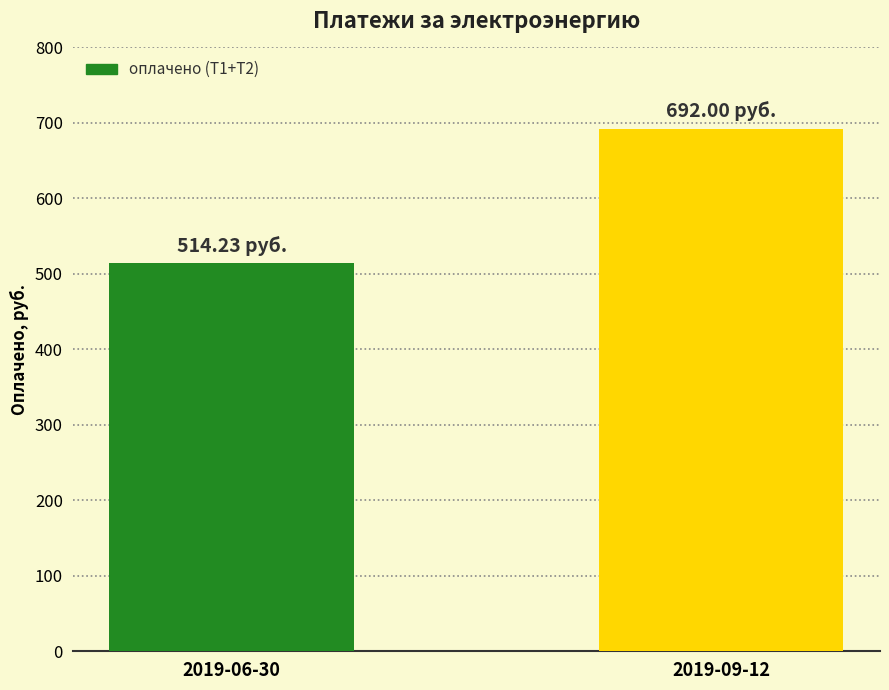

Which has a higher value, 2019-06-30 or 2019-09-12?

2019-09-12